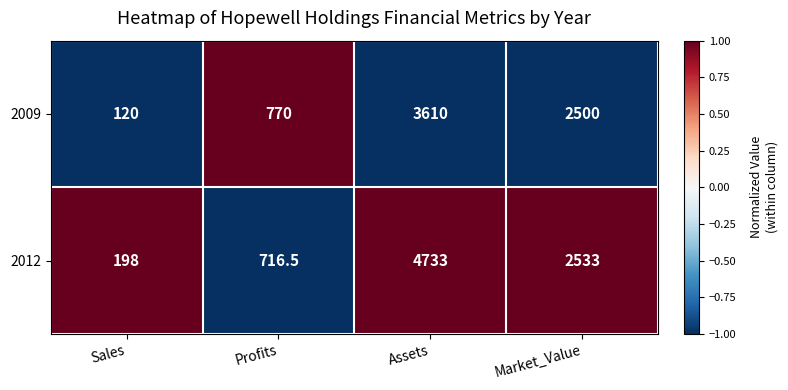

List the series in order of their overall mean, lowest first.

2009, 2012